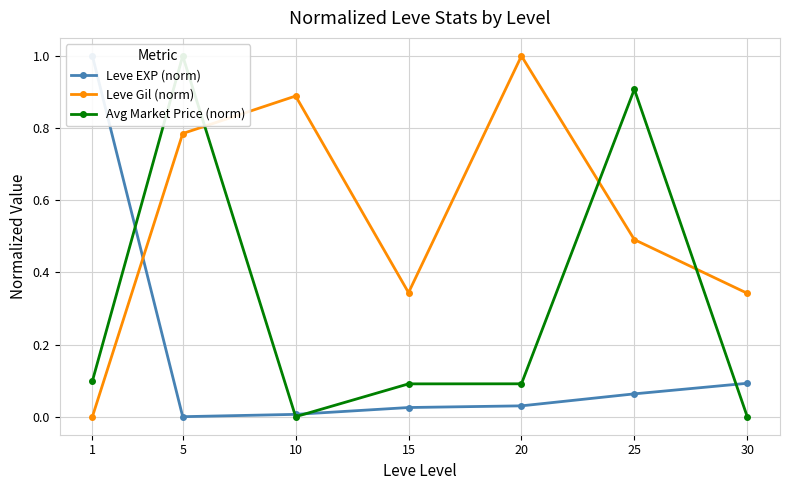

What is the sum of all Leve Gil (norm) values?

3.9